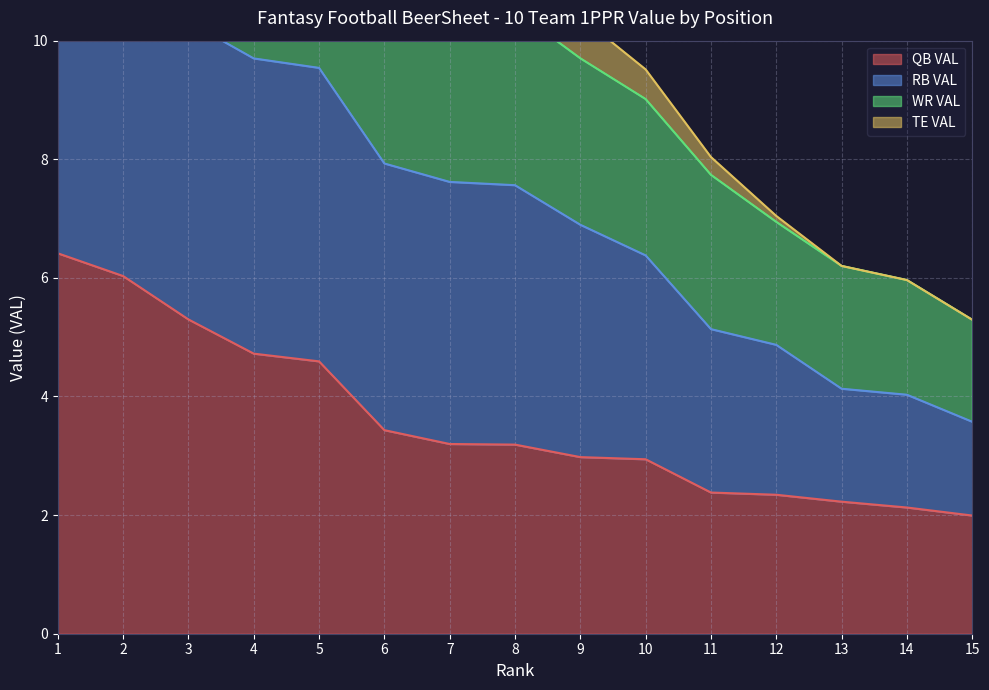

Which category has the highest value in the WR VAL series?

1